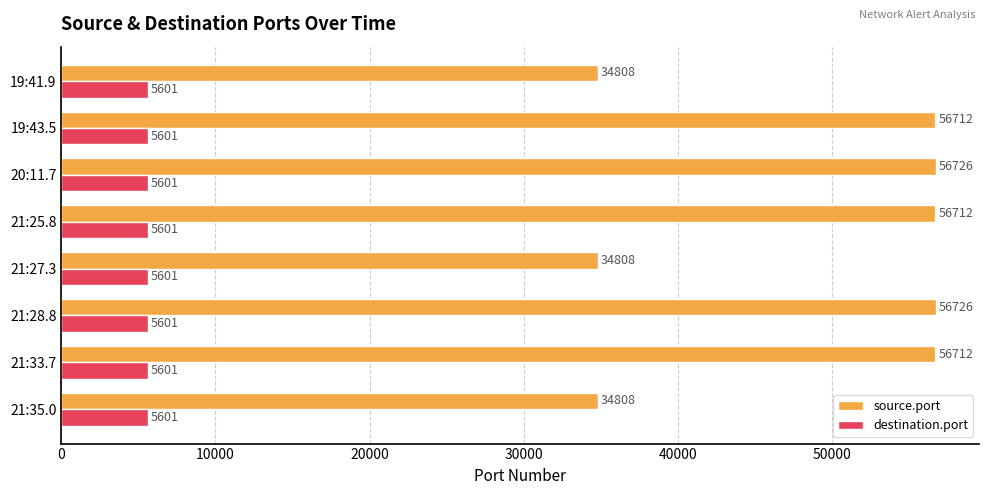

Is the value of destination.port at 20:11.7 greater than the value of source.port at 20:11.7?

No